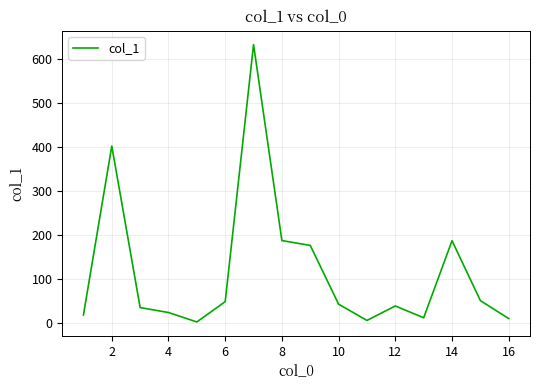

What is the difference between the maximum and minimum values?

630.9